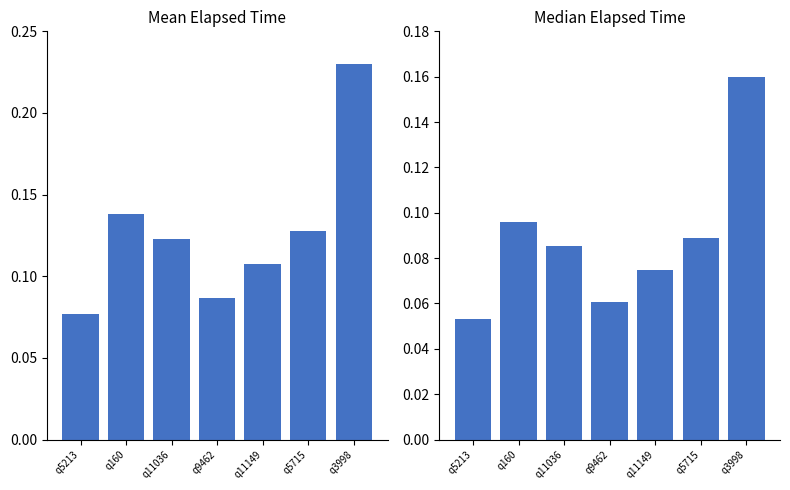

What is the average value of the median_elapsed series?

0.1